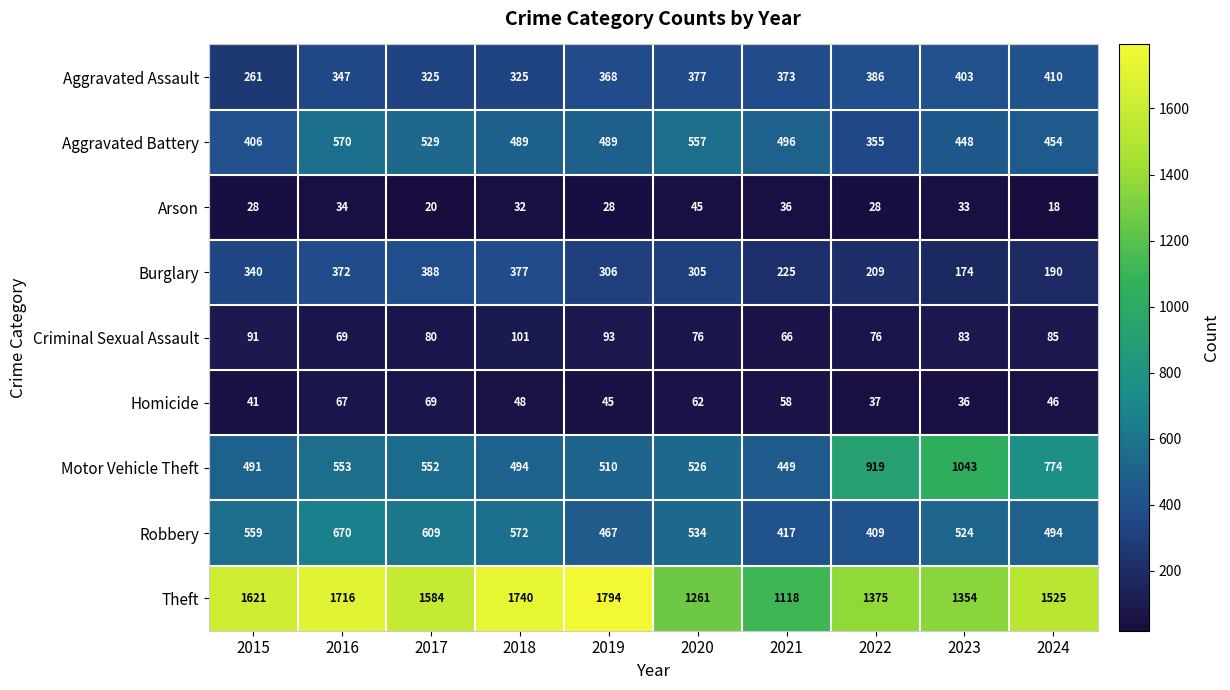

At how many categories does at least one series exceed 183?

10